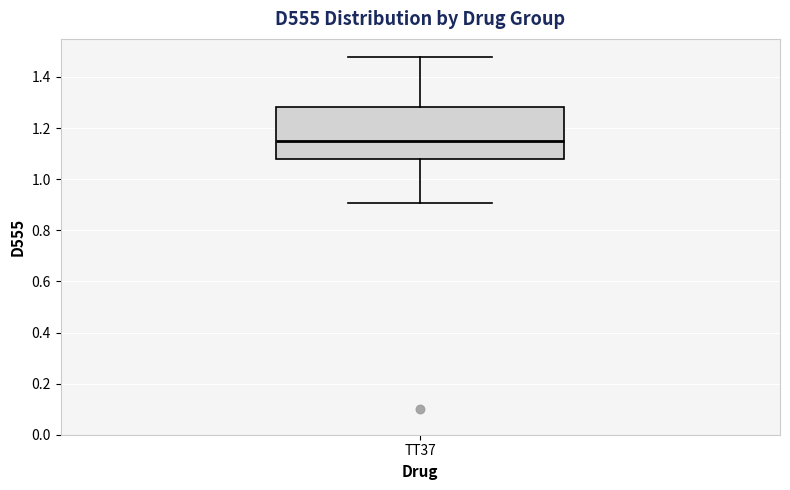

Where does the median line of the box for TT37 sit on the y-axis? The values are not printed on the chart, so give them approximately, as read against the axis.

1.14